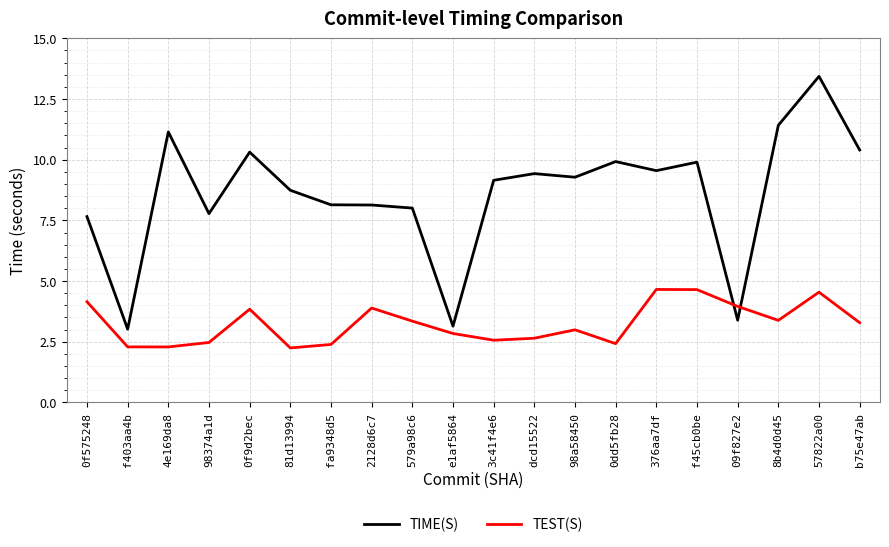

How many lines are shown in the chart?

2